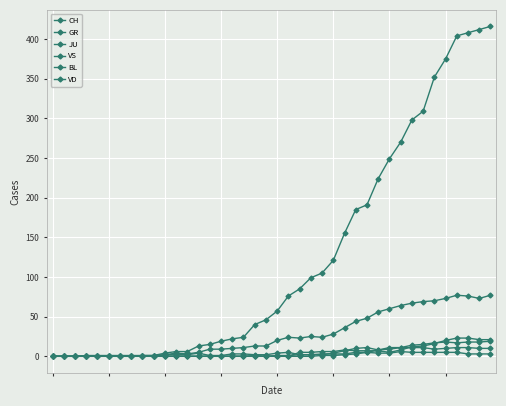

Does the chart have visible grid lines?

Yes